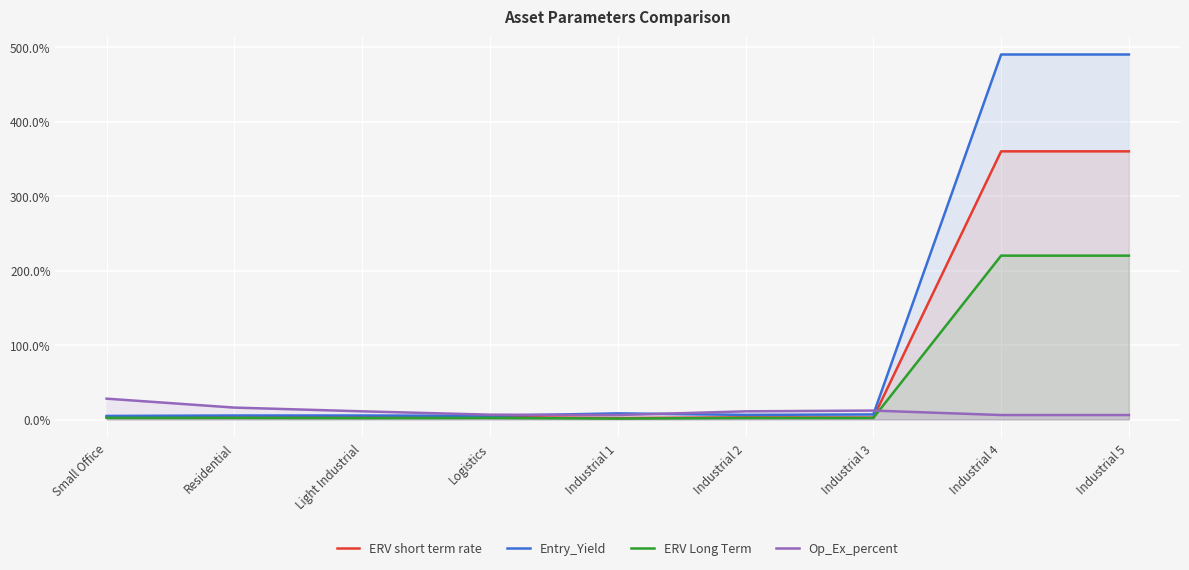

Which series ends up on top after the final intersection of ERV Long Term and Op_Ex_percent?

ERV Long Term